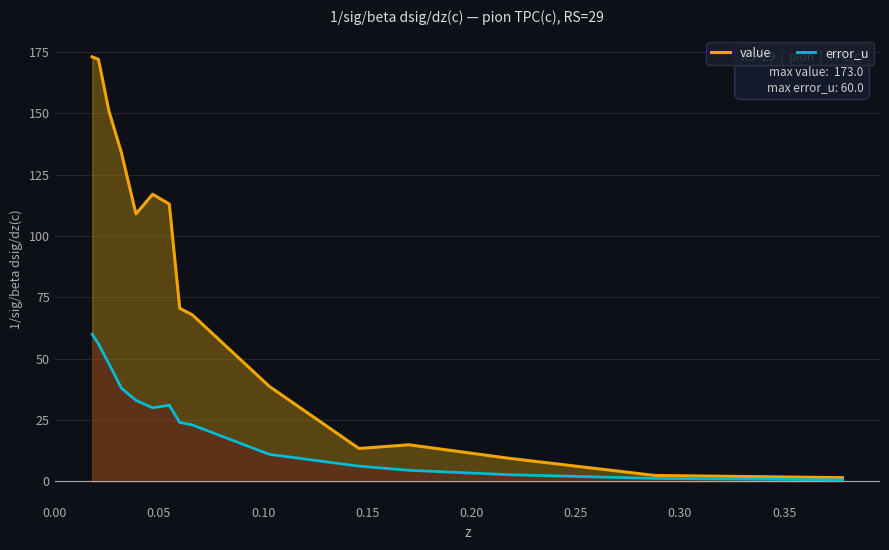

List the series in order of their peak value, highest first.

value, error_u